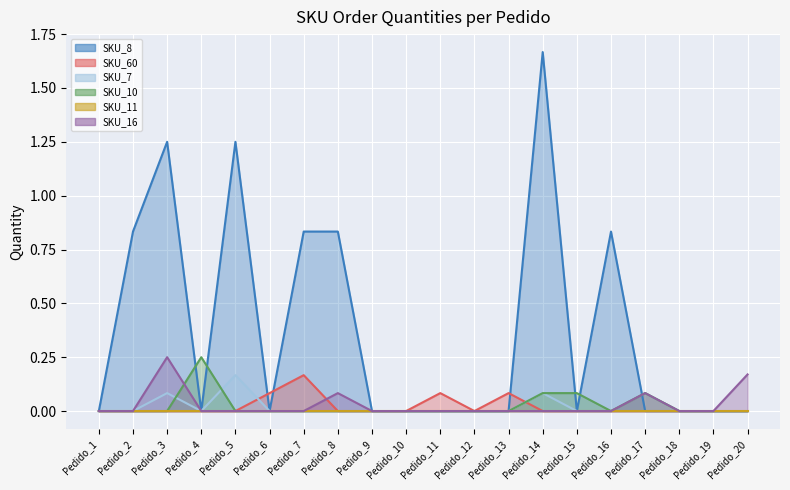

Between Pedido_8 and Pedido_17, which series saw the biggest shift?

SKU_8